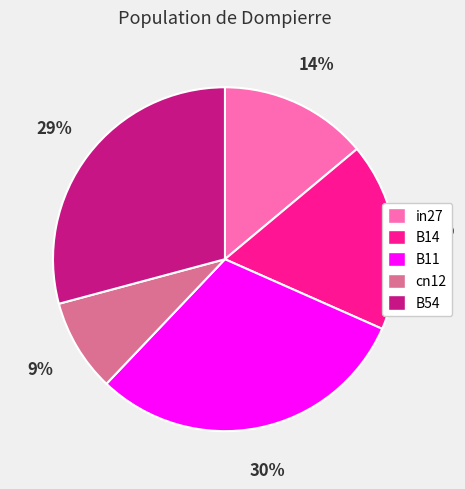

To the nearest percent, what is the combined percentage of B14 and in27?

32%